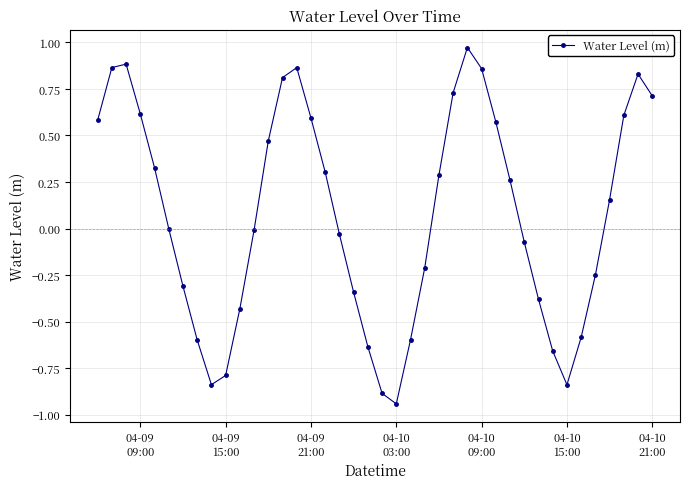

True or false: the data has more than 2 interior local peaks.

True